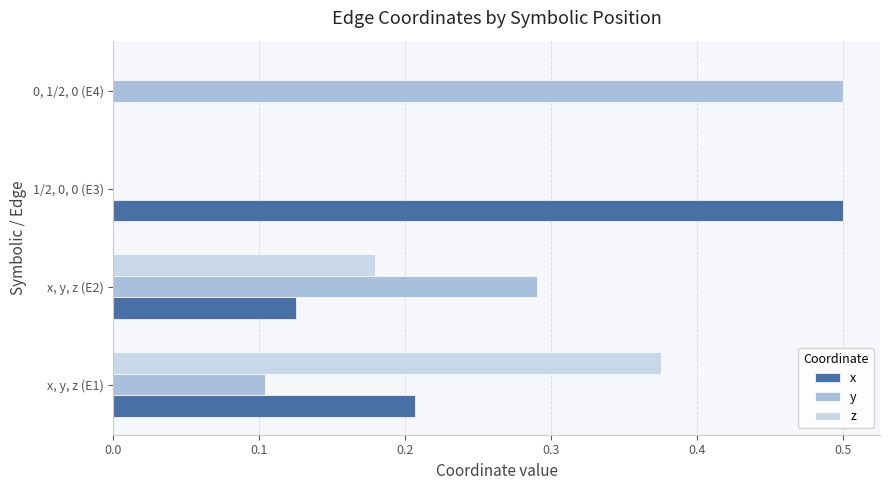

What is the highest value of the y series?

0.5